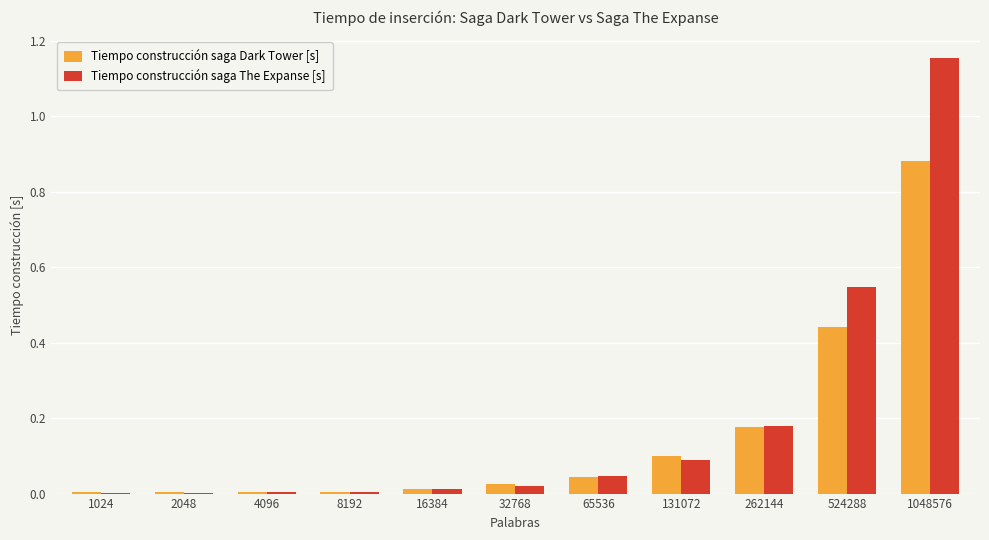

Which category has the highest value in the Tiempo construcción saga The Expanse [s] series?

1048576